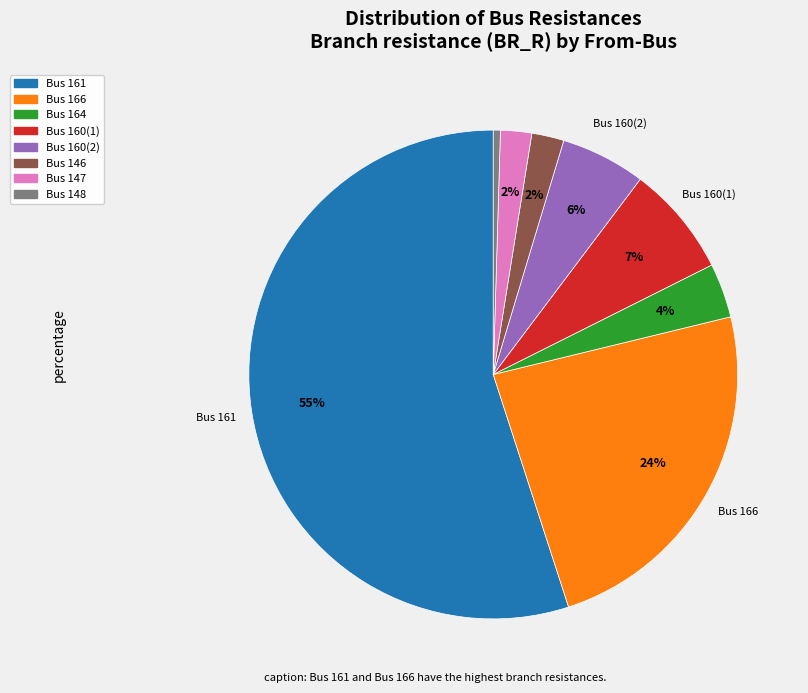

To the nearest percent, what is the average slice percentage?

12%